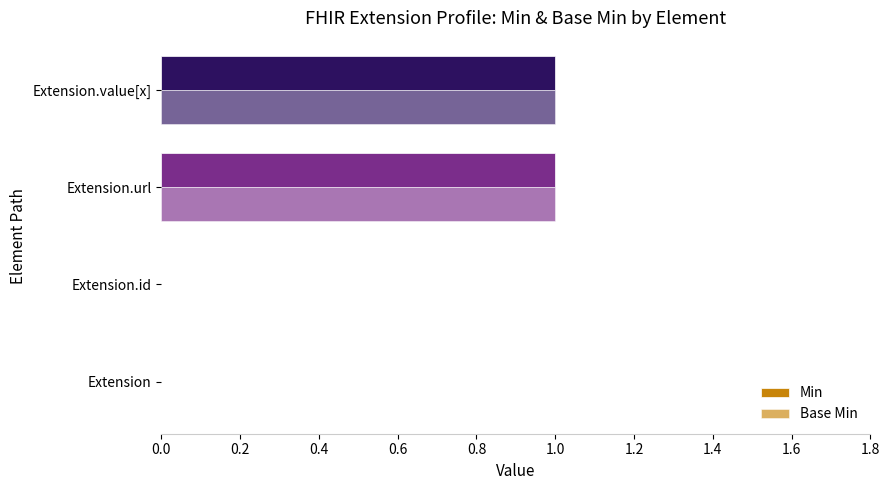

How many categories are shown in the chart?

4